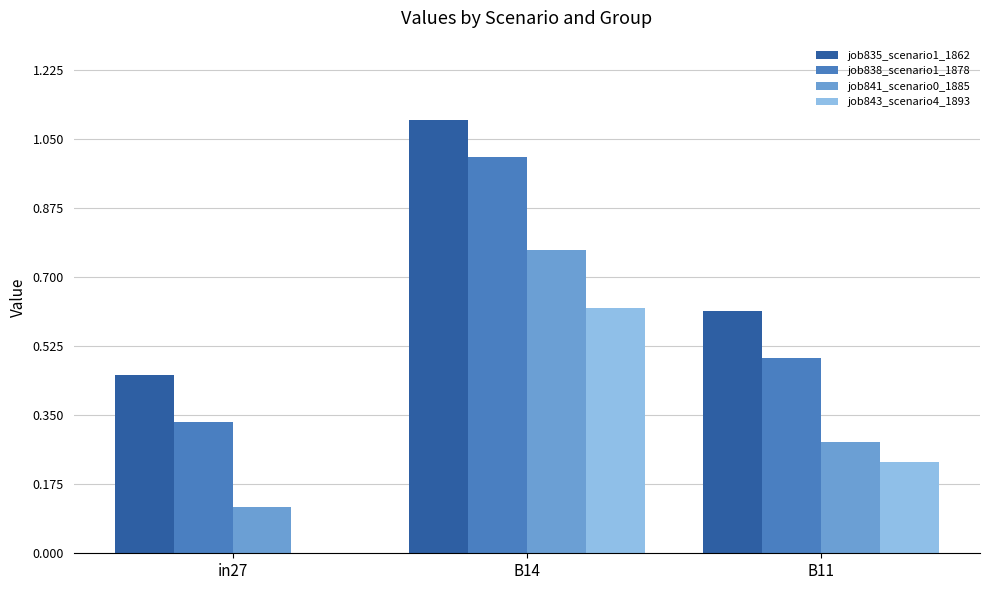

What is the greatest value displayed?

1.1